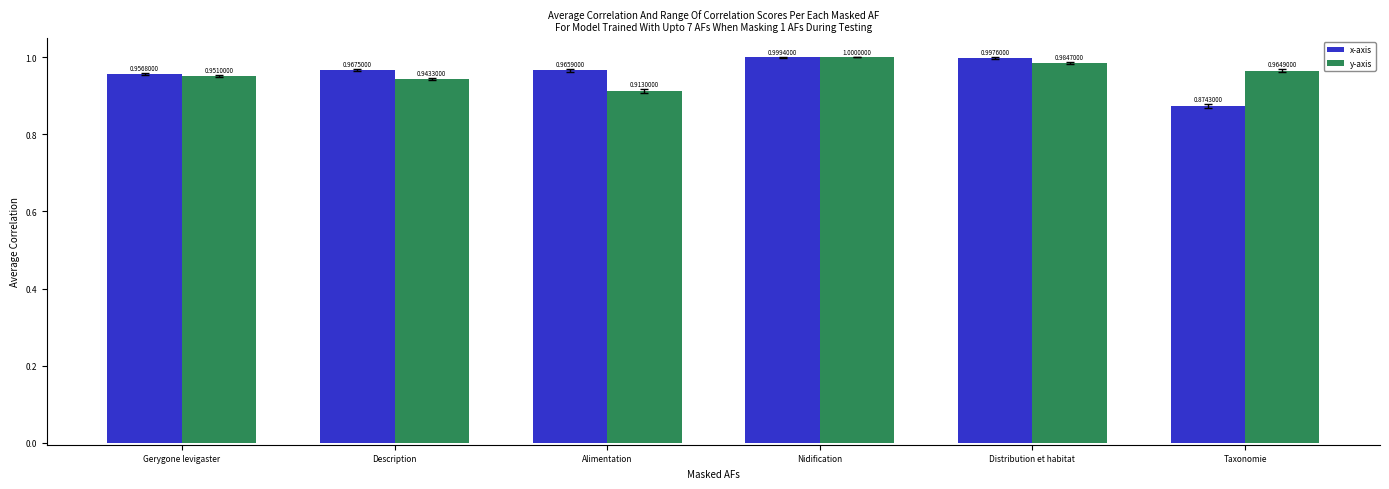

At which label is x-axis closest to 0?

Taxonomie